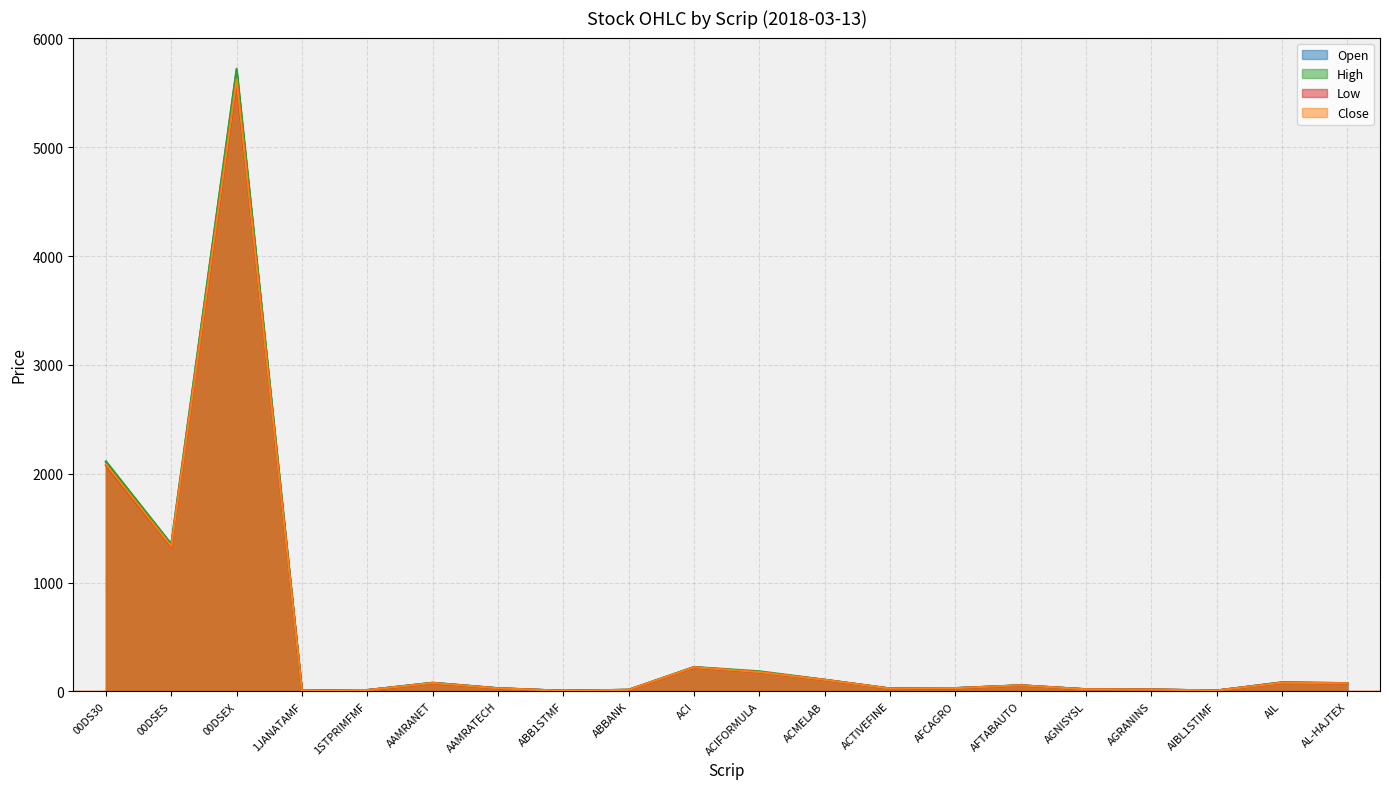

Reading left to right, extract all data points from this chart.

Open: 2107.4	1350.8	5705.6	6.0	12.5	79.2	29.3	5.9	14.9	222.9	177.9	107.0	26.8	30.6	55.8	20.1	17.7	8.2	82.4	75.5
High: 2114.1	1353.1	5721.5	6.1	12.6	79.6	29.5	5.9	15.0	224.3	185.1	107.7	26.9	30.6	56.1	20.3	17.7	8.4	83.9	76.1
Low: 2077.2	1328.9	5606.7	6.0	12.0	75.5	28.4	5.8	14.4	220.6	176.6	105.5	26.0	29.0	55.5	19.3	17.2	8.2	79.1	74.5
Close: 2085.5	1333.2	5623.6	6.1	12.1	77.2	28.5	5.8	14.5	221.8	177.3	105.9	26.2	29.8	55.8	19.4	17.3	8.3	79.9	74.7